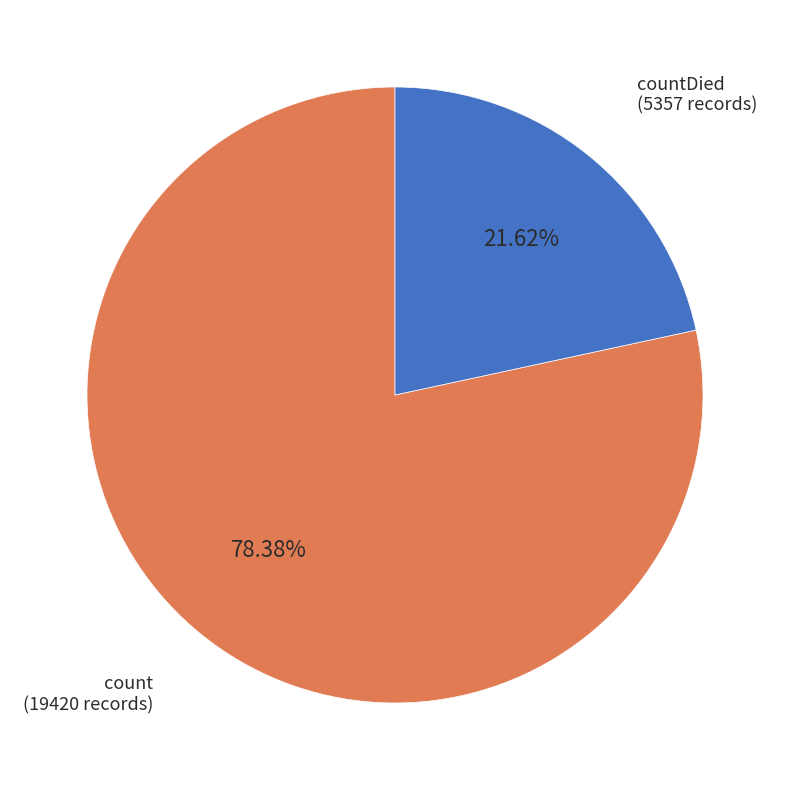

Is there any slice that represents more than half of the pie?

Yes